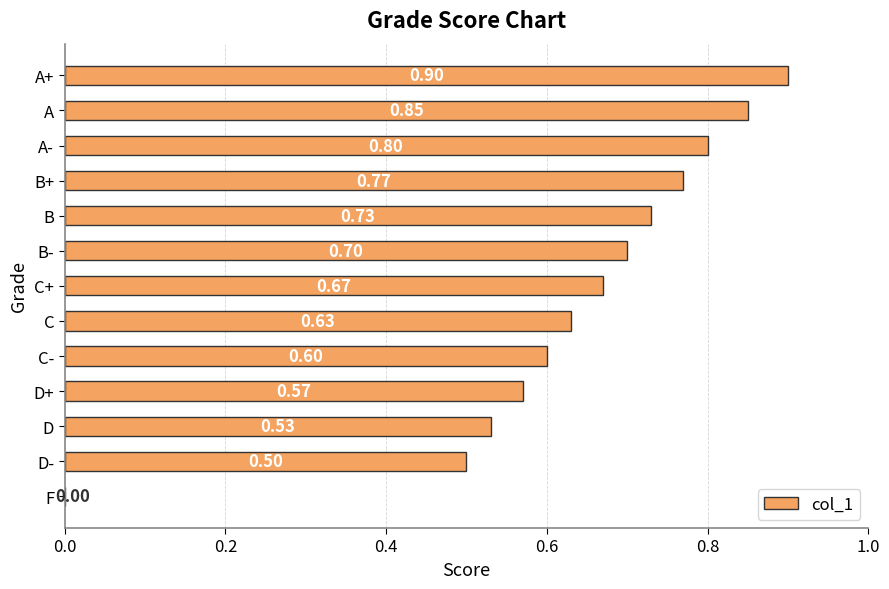

Which category has the highest value across all series?

A+